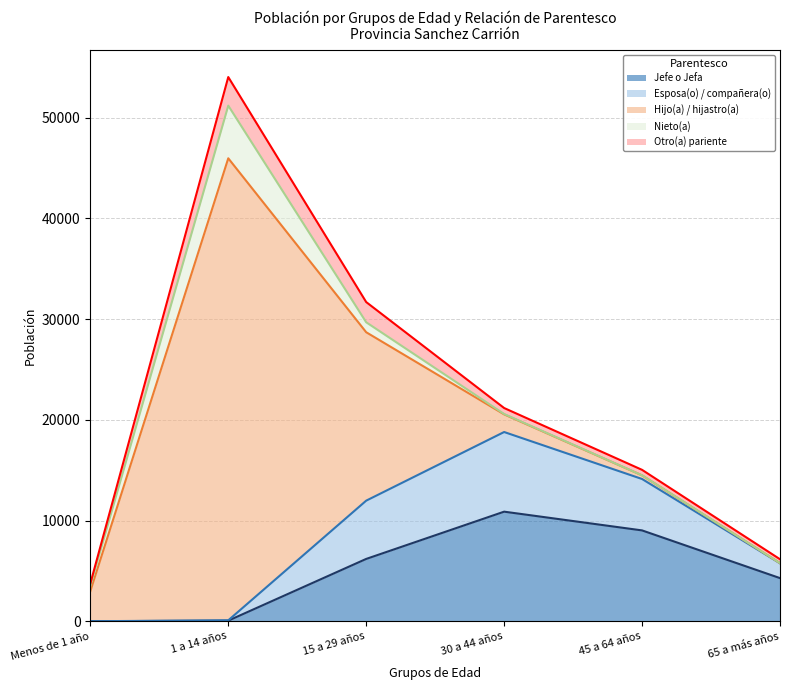

True or false: Nieto(a) and Esposa(o) / compañera(o) intersect in this chart.

True